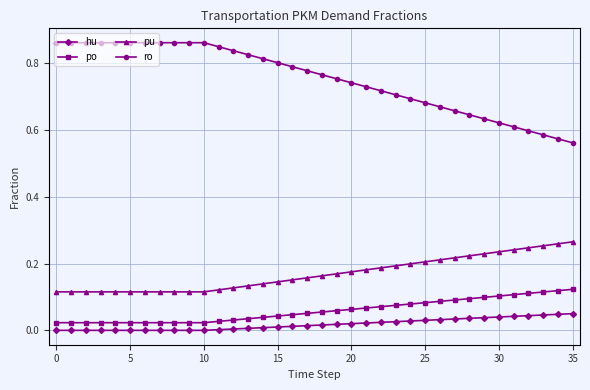

True or false: ro and hu intersect in this chart.

False